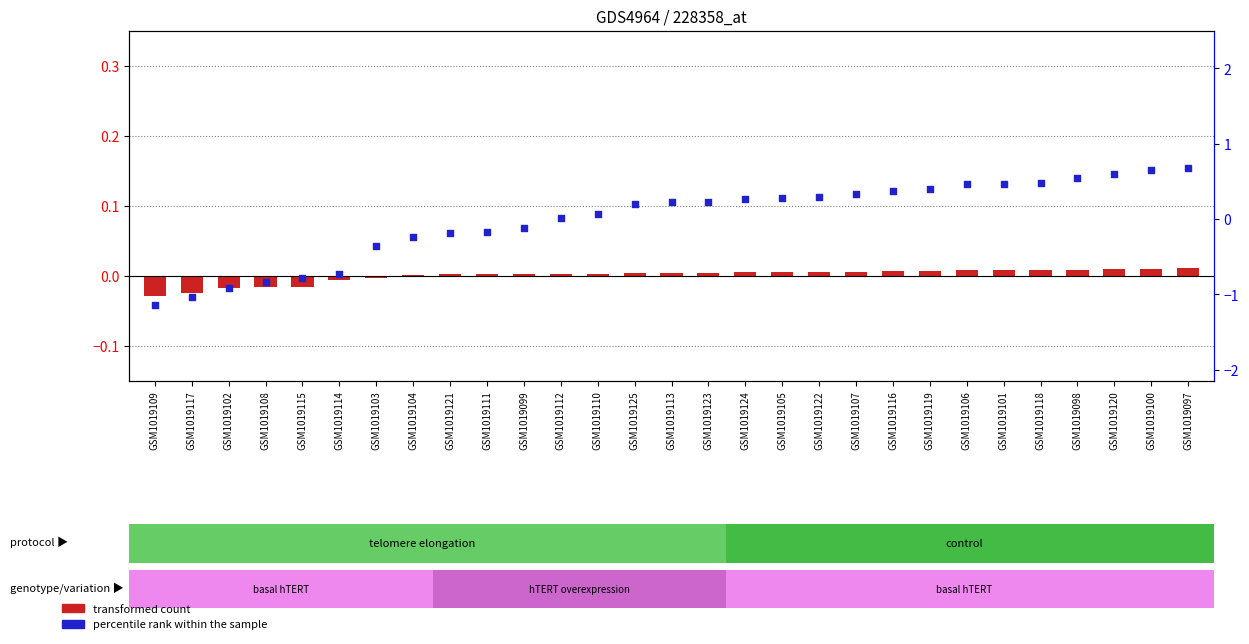

Which series has the largest total across all categories?

transformed count